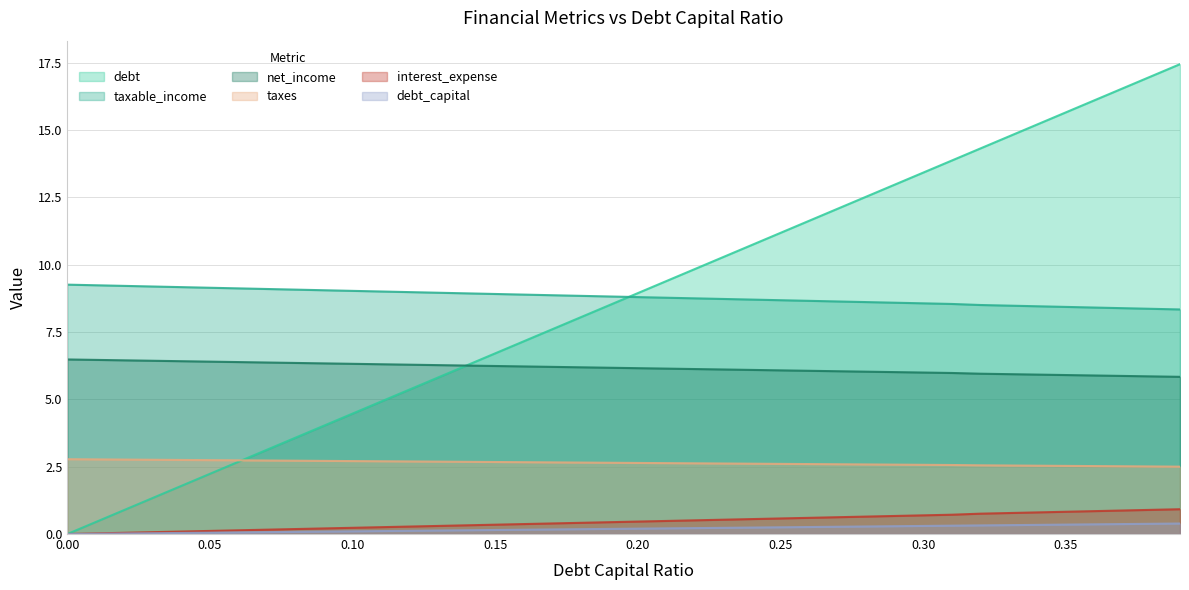

List the labels in order of debt value, largest first.

0.39, 0.38, 0.37, 0.36, 0.35, 0.34, 0.33, 0.32, 0.31, 0.3, 0.29, 0.28, 0.27, 0.26, 0.25, 0.24, 0.23, 0.22, 0.21, 0.2, 0.19, 0.18, 0.17, 0.16, 0.15, 0.14, 0.13, 0.12, 0.11, 0.1, 0.09, 0.08, 0.07, 0.06, 0.05, 0.04, 0.03, 0.02, 0.01, 0.0